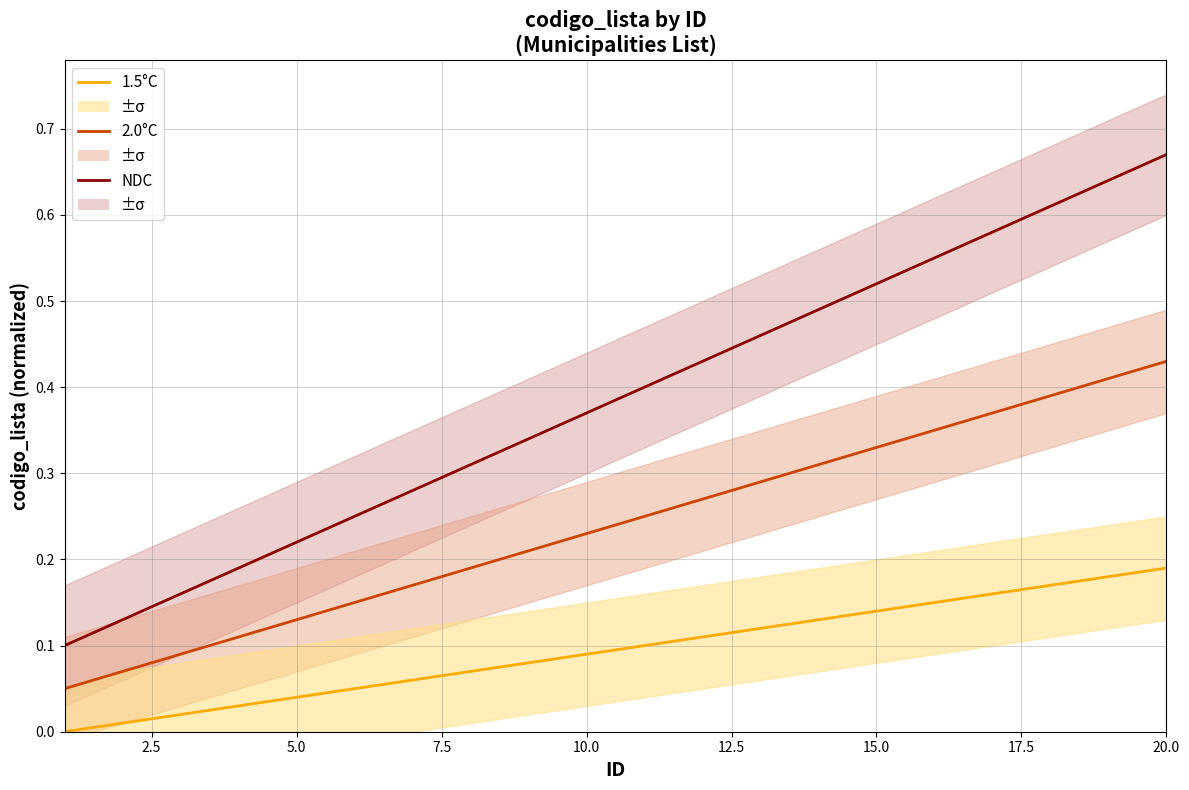

True or false: 1.5°C has more than 0 interior local peaks.

False